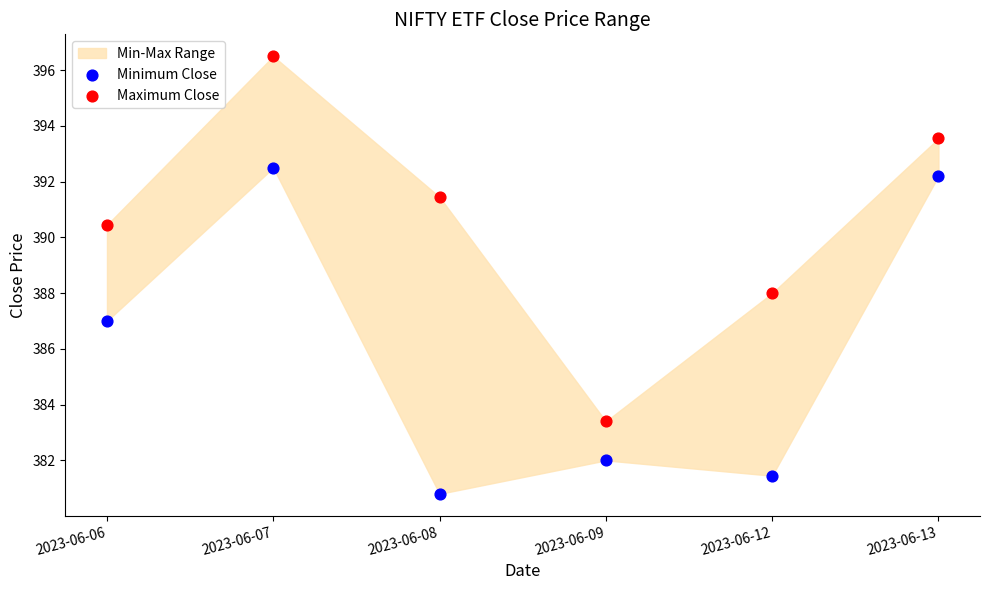

Which series reaches the minimum Y coordinate?

Minimum Close